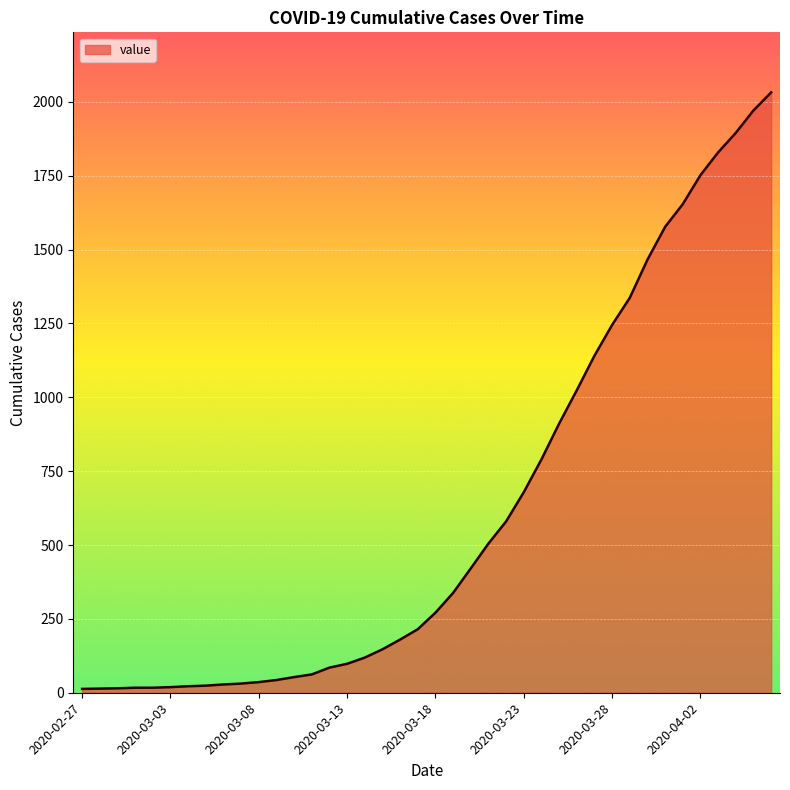

What is the maximum value shown in the chart?

2032